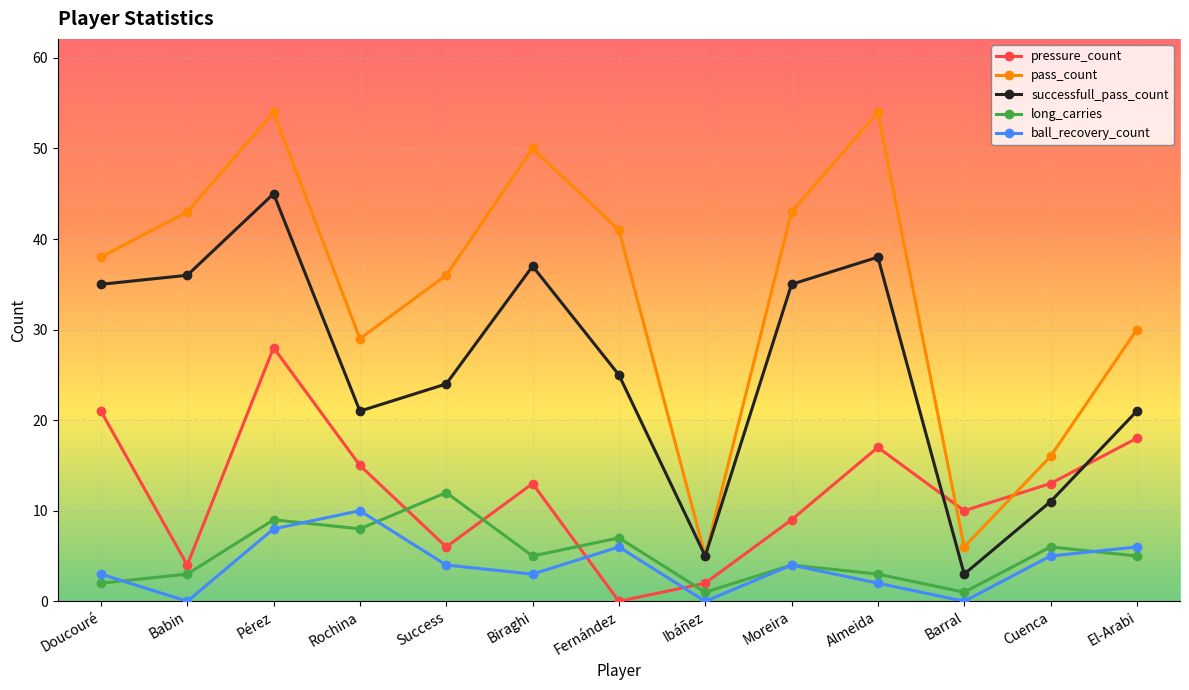

How many categories are shown in the chart?

13